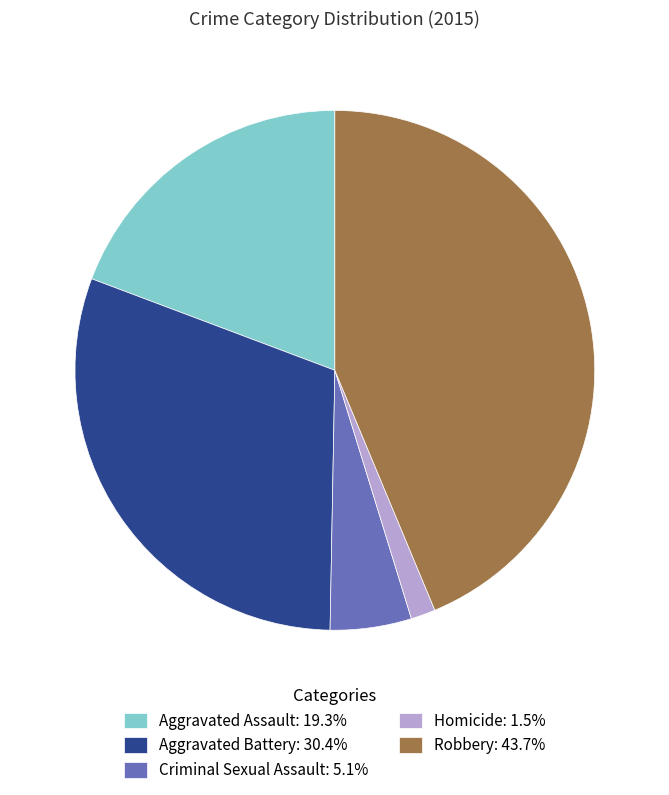

Approximately how many times larger is the value at Aggravated Battery: 30.4% compared to Robbery: 43.7%?

0.7